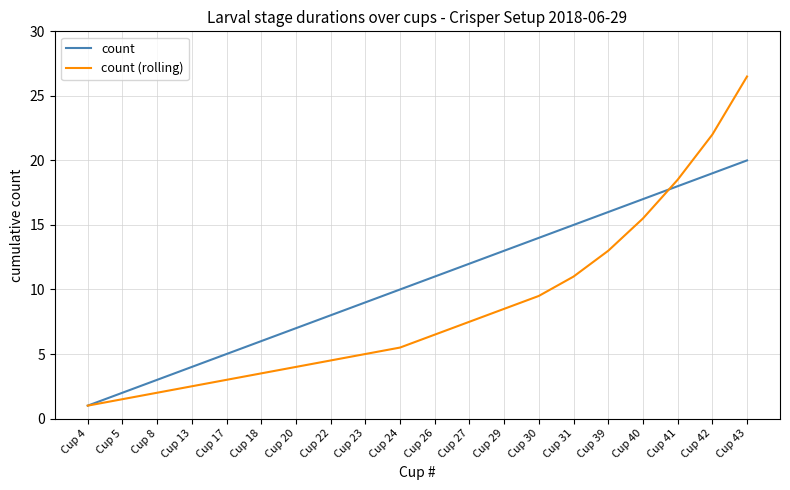

The value of count (rolling) at Cup 8 is 0.8. True or false?

False